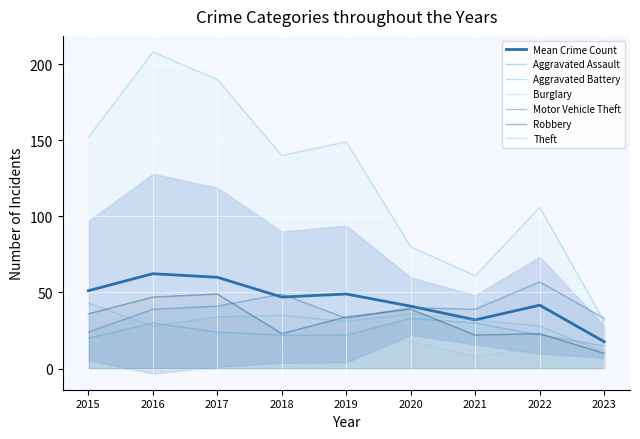

After their last crossing, which series has the higher values: Aggravated Battery or Motor Vehicle Theft?

Motor Vehicle Theft